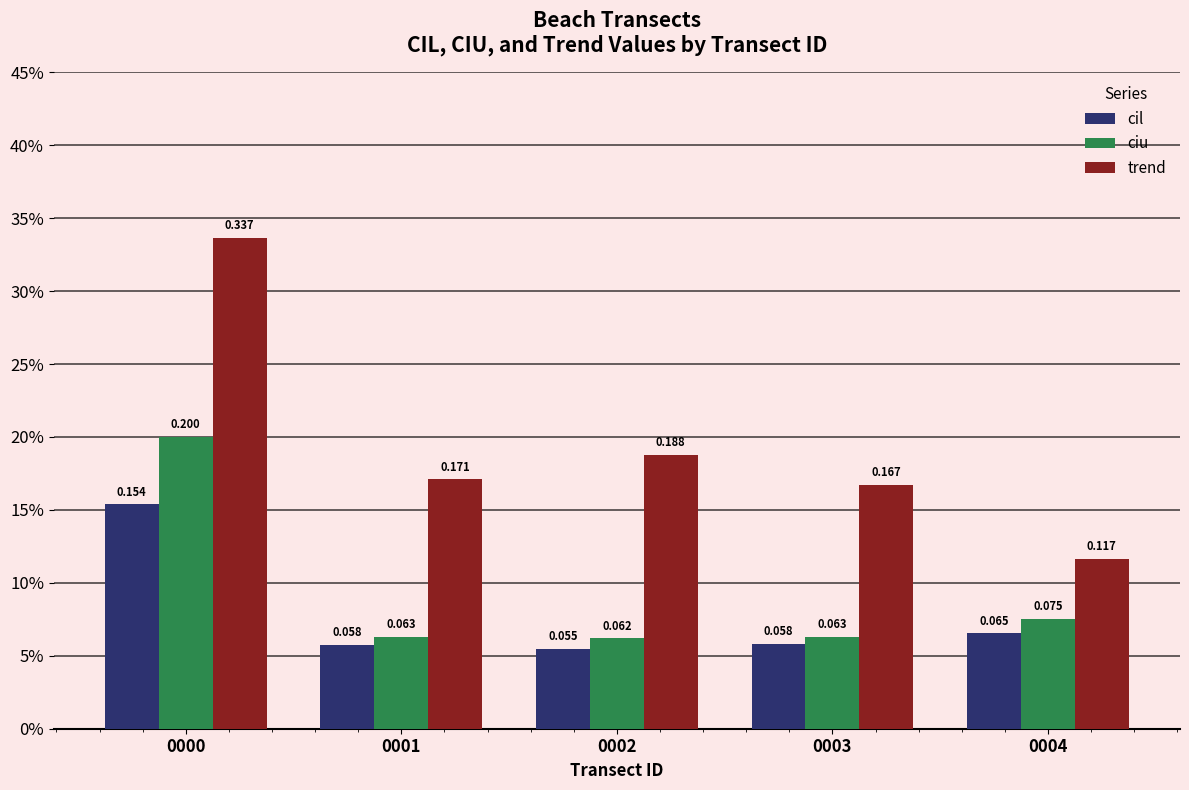

What are all the series names shown in the legend?

cil, ciu, trend